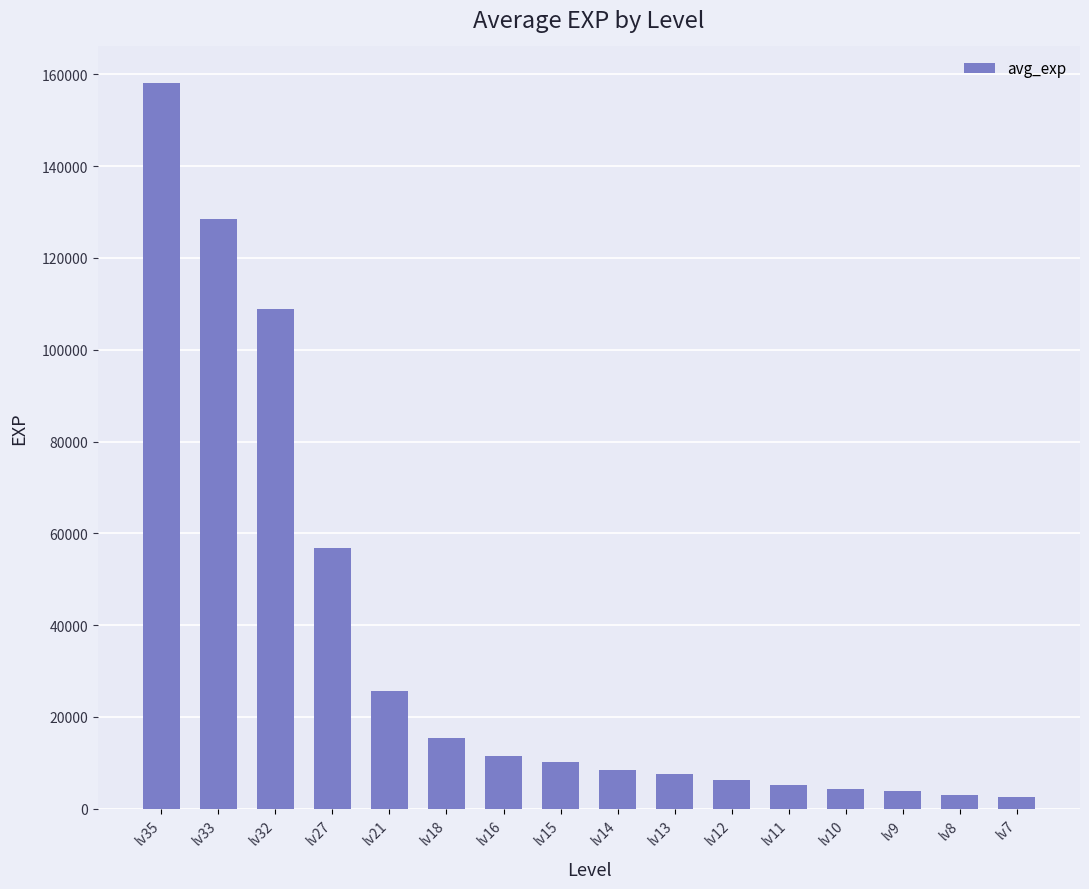

What is the value of the 1st bar from the left?

158175